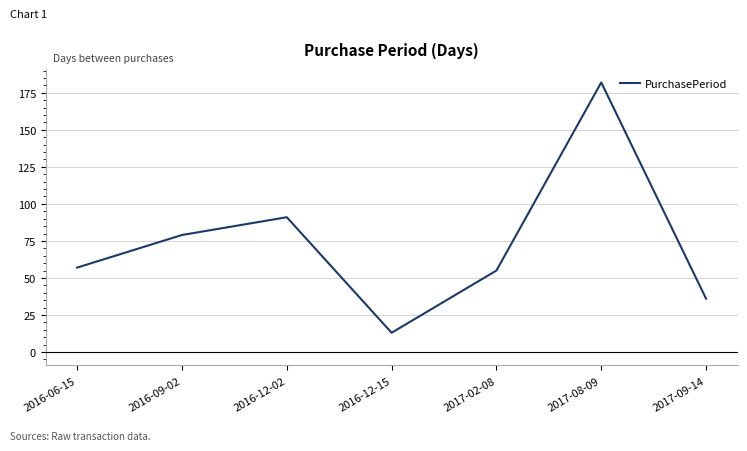

What position from the left is 2017-08-09?

6